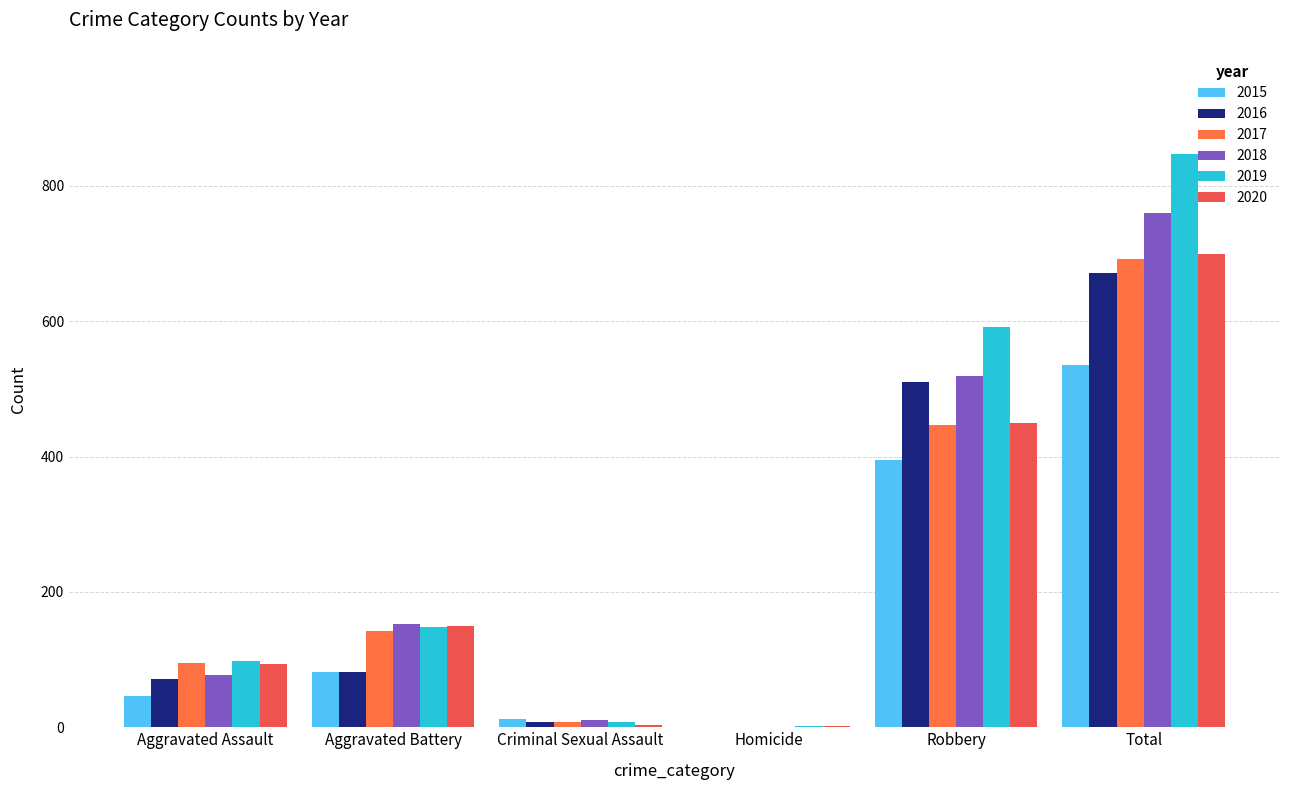

What is the approximate value of 2019 at Criminal Sexual Assault?

8